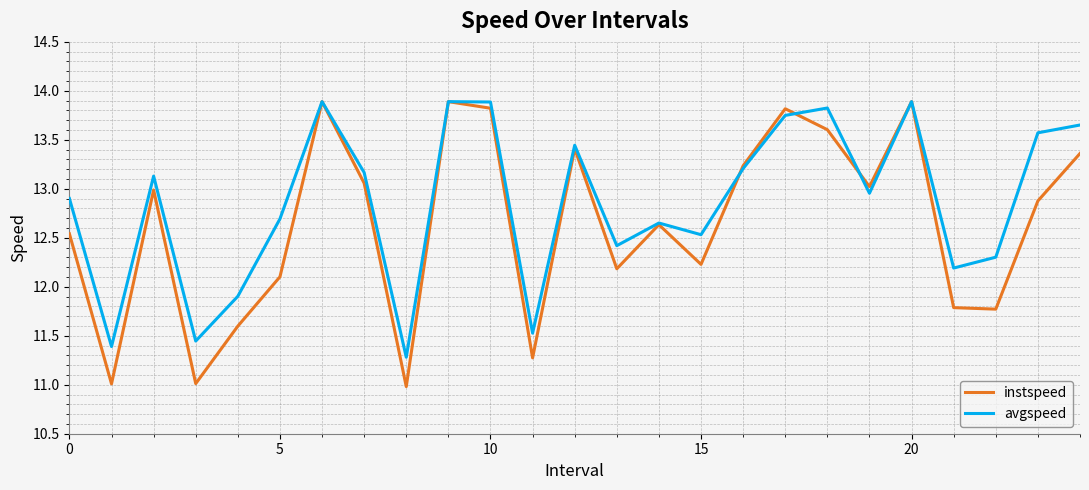

Rank the series by their average value, from highest to lowest.

avgspeed, instspeed